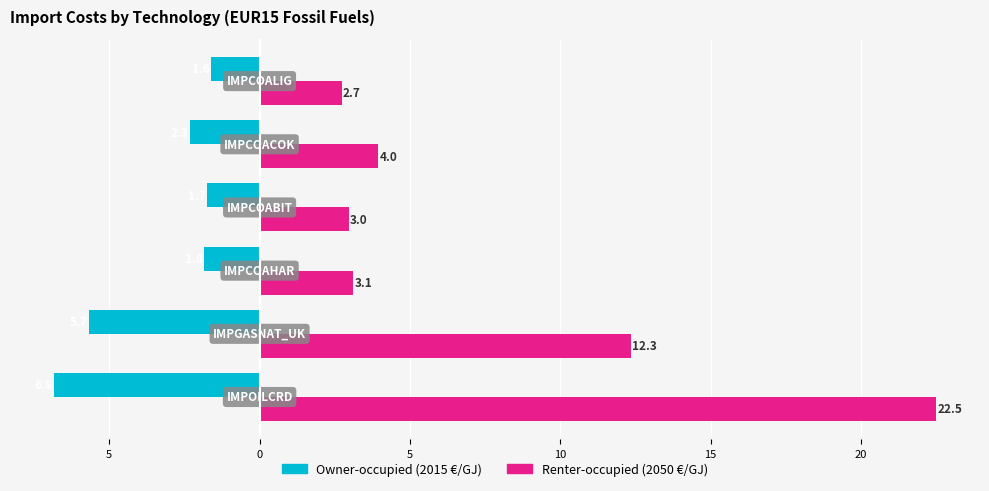

Are the bars horizontal?

Yes